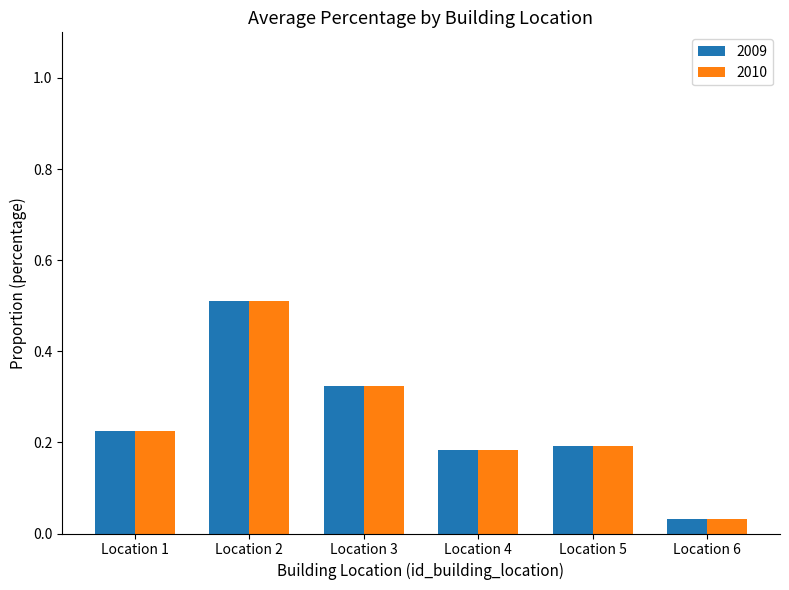

True or false: 2010 has a value of 0.1 at Location 3.

False